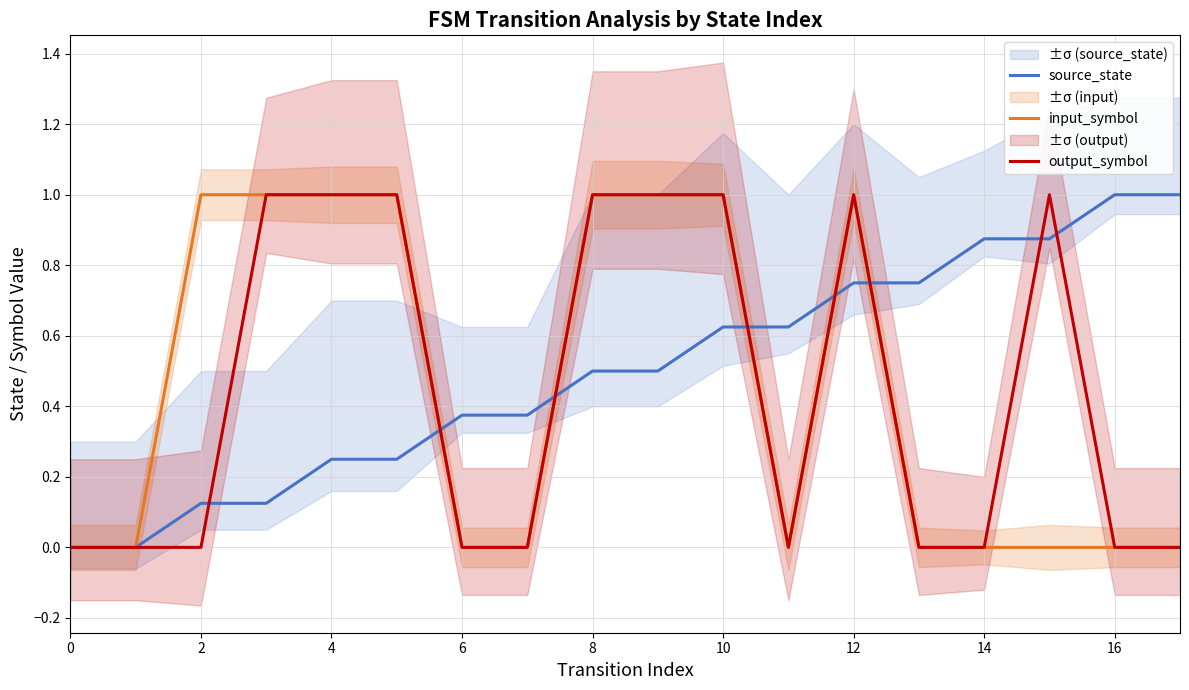

What is the highest value of the input_symbol series?

1.0